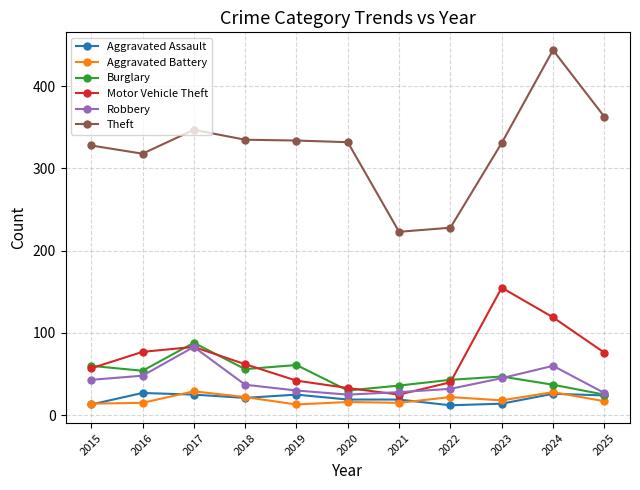

What is the minimum value for Theft?

223